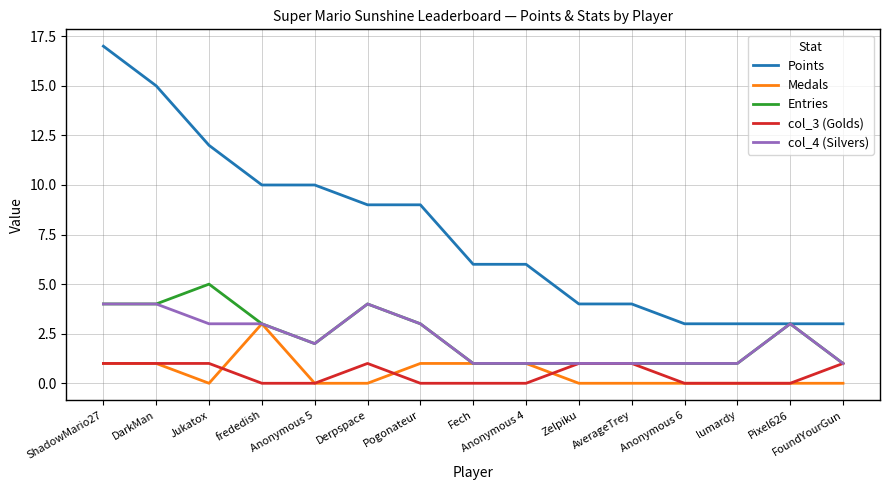

Which series has the largest total across all categories?

Points